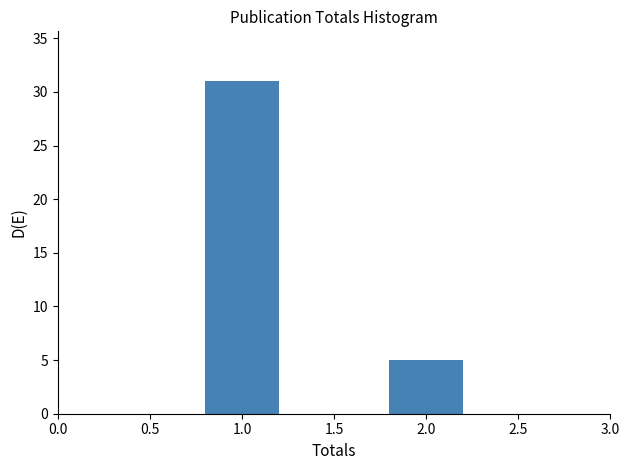

Reading left to right, list all the values displayed in this chart.

1.0=31	2.0=5